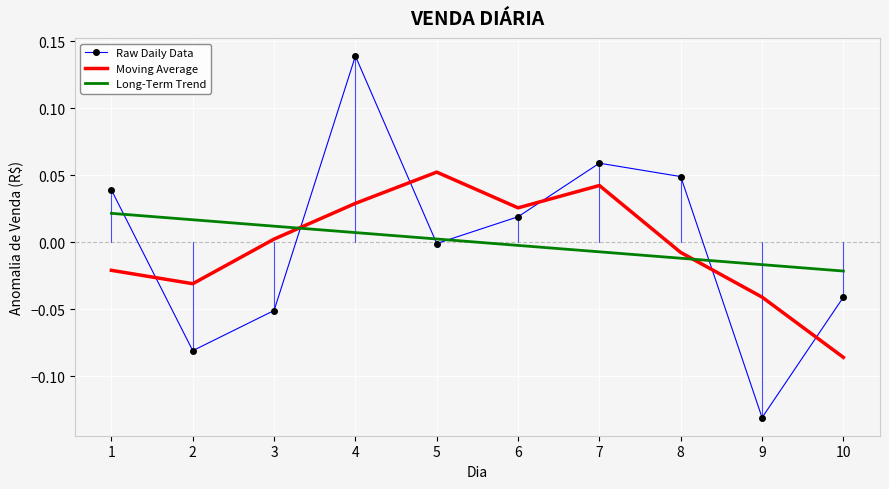

Which series has the largest range (max minus min)?

Raw Daily Data